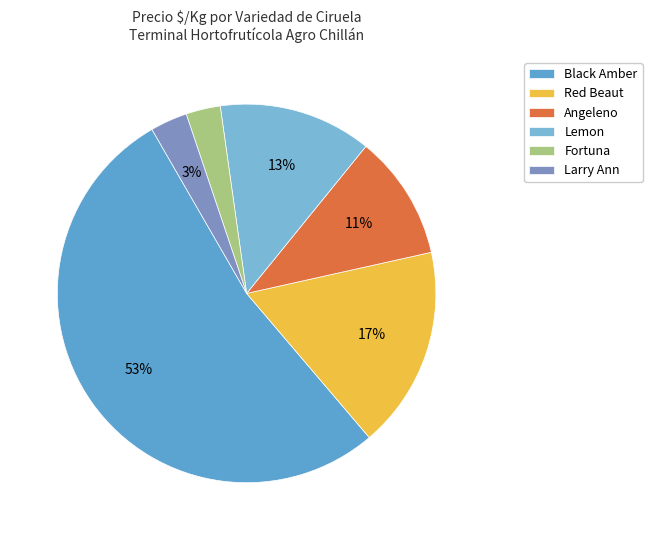

Count the number of slices in the pie.

6